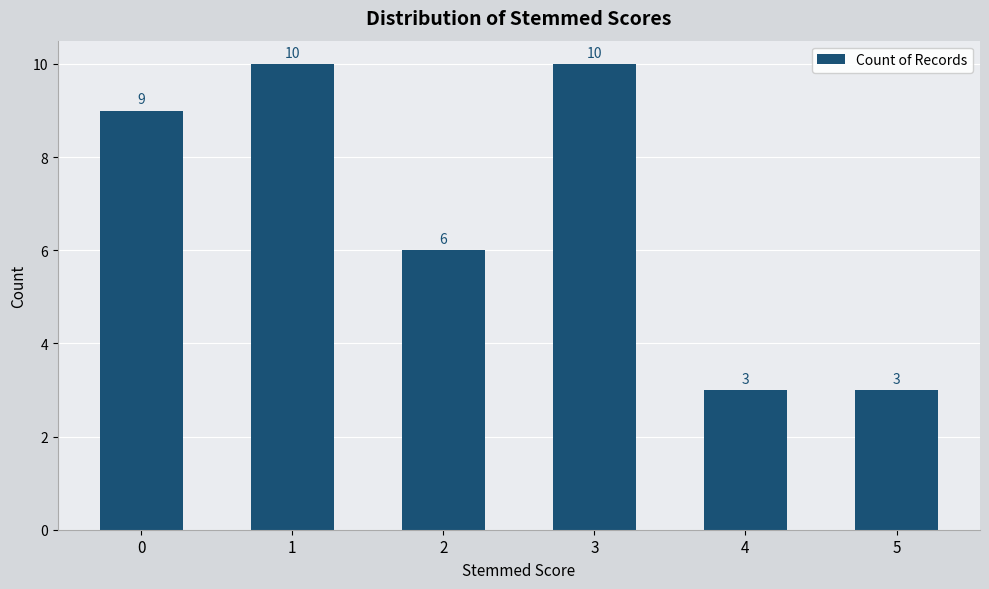

What is the smallest value displayed?

3